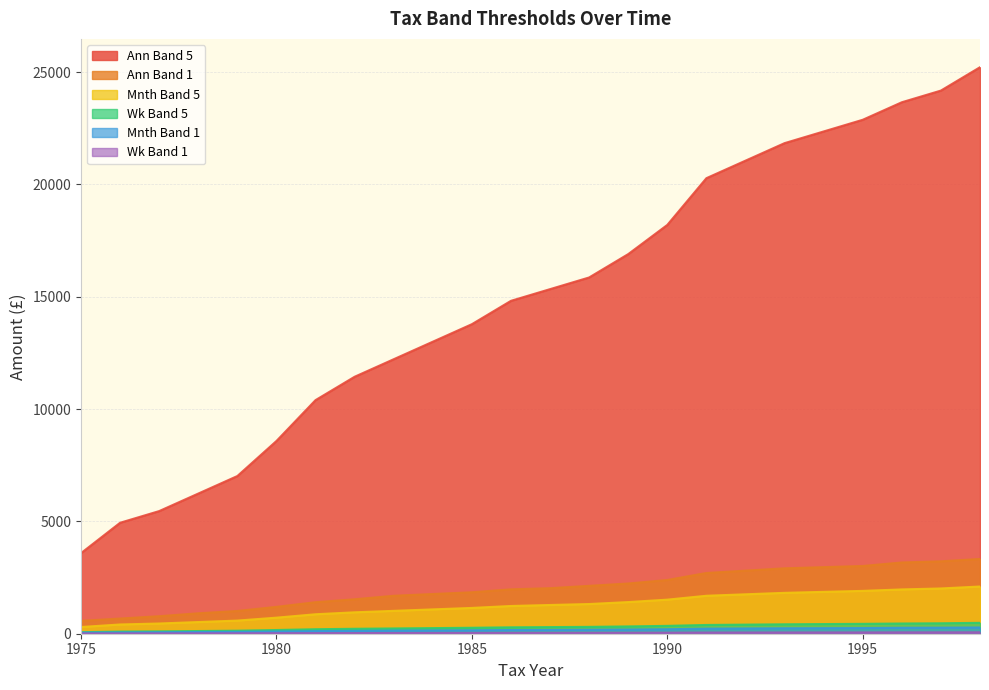

At which category does the chart reach its peak across all series?

1998